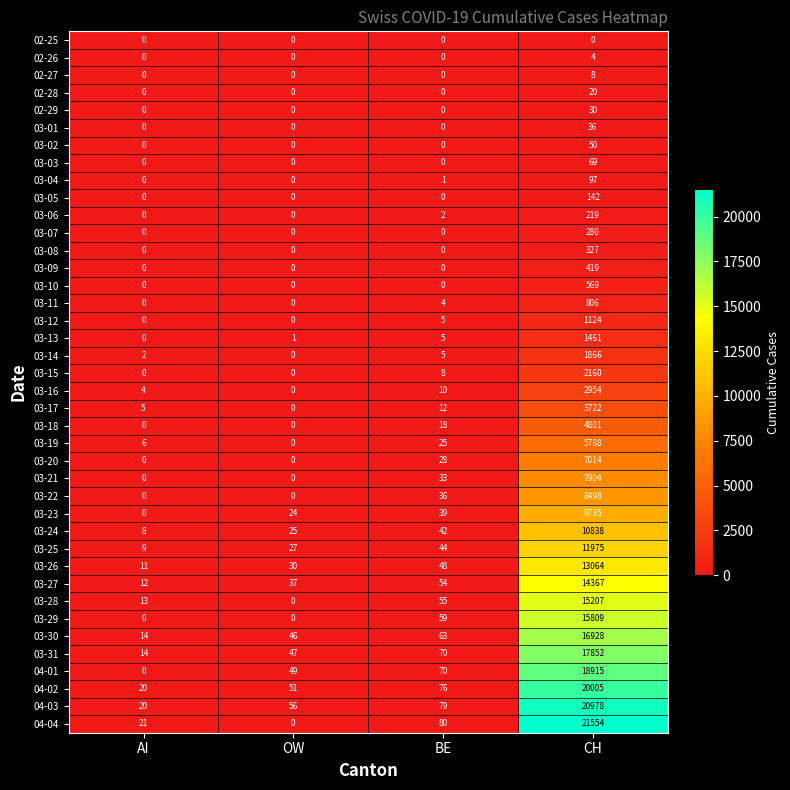

Where is 03-31 nearest to the value 8933?

BE